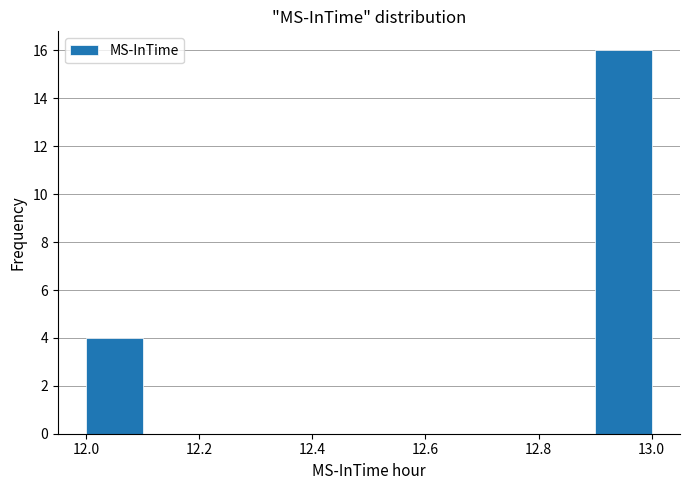

How tall is the bar that spans 12.9 to 13.0 on the x-axis? The values are not printed on the chart, so give them approximately, as read against the axis.

16